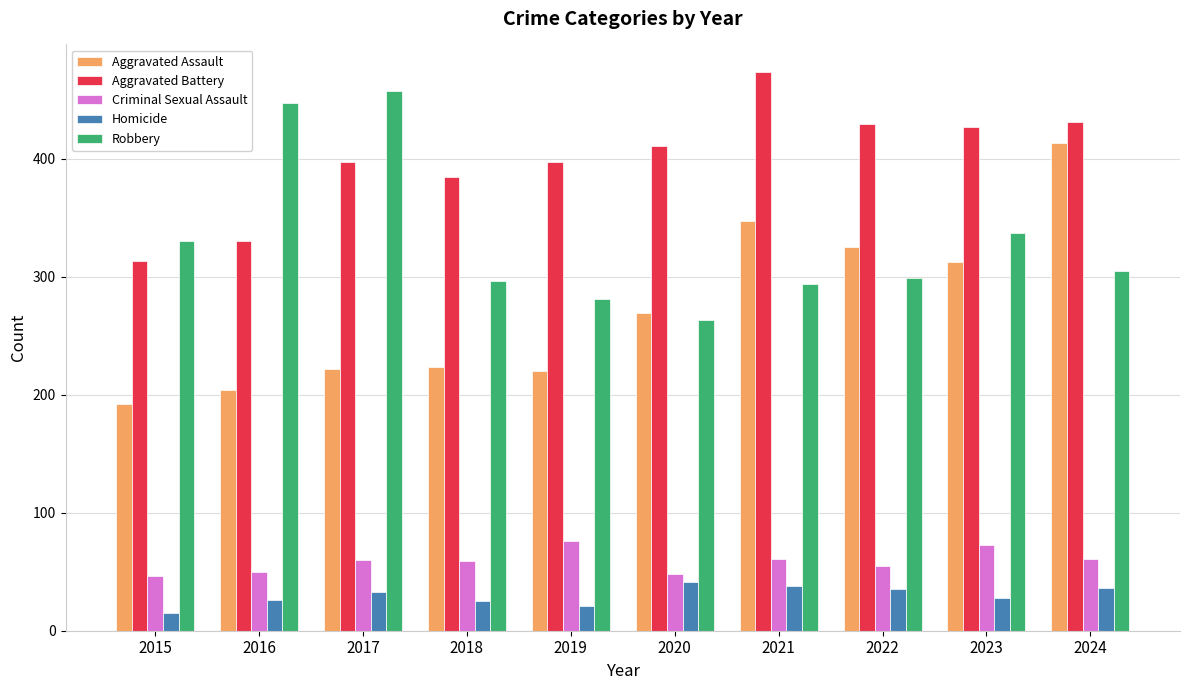

The value of Aggravated Battery at 2022 is 429. True or false?

True